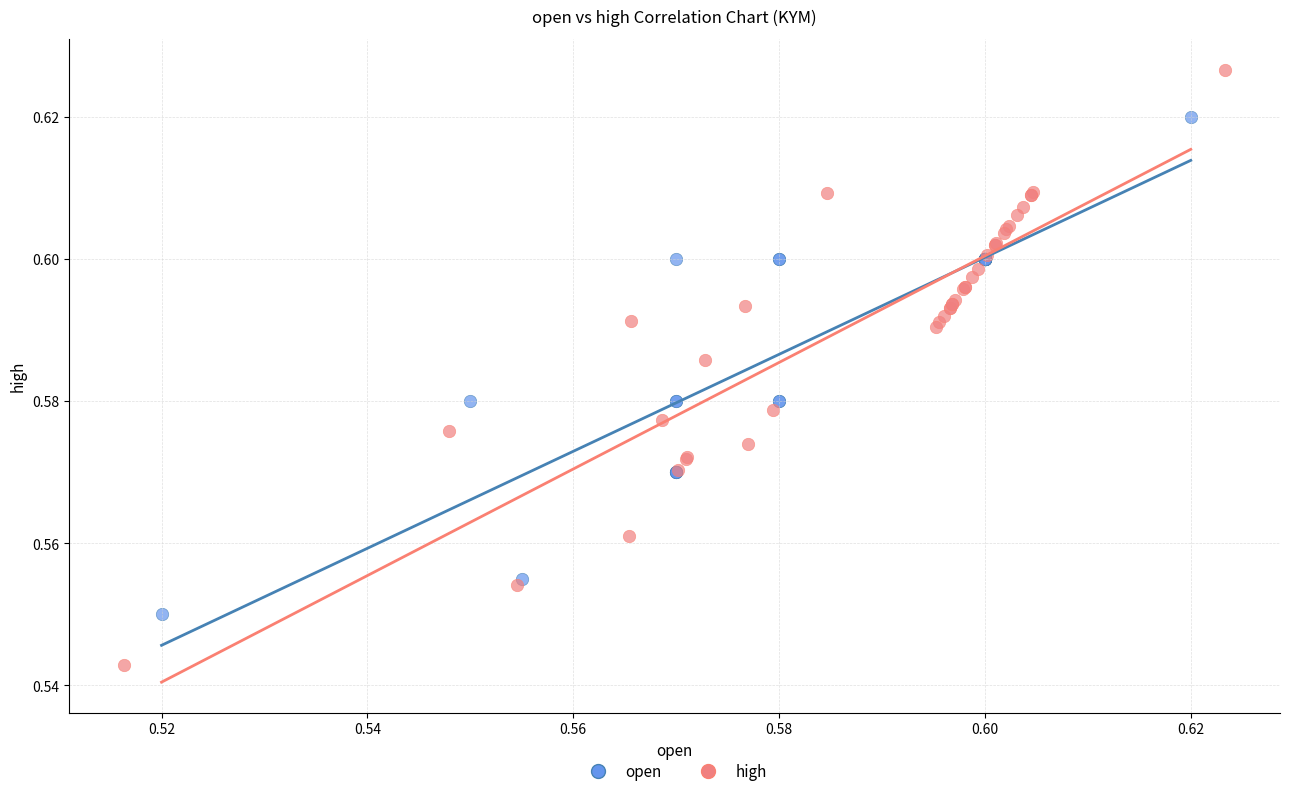

Which series has the largest Y range (max minus min)?

high